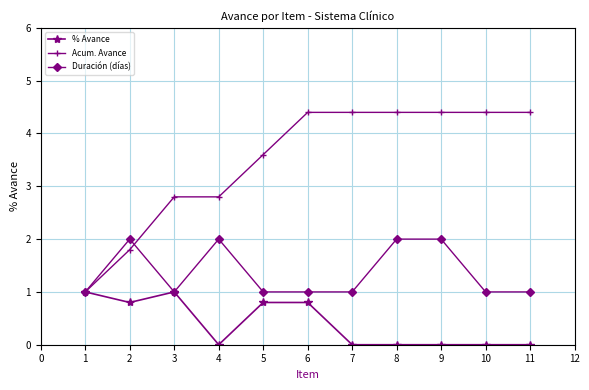

What is the maximum value for % Avance?

1.0